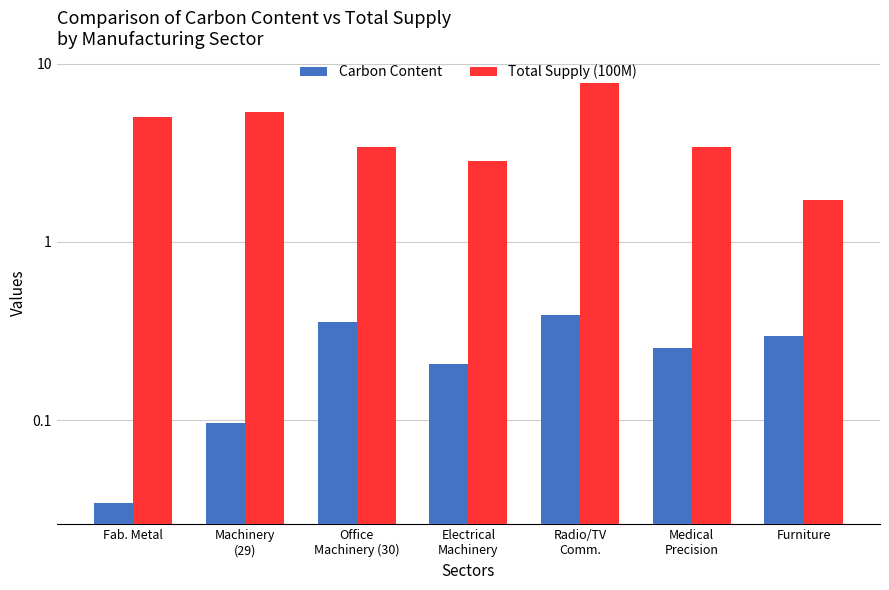

Which series has the largest range (max minus min)?

Total Supply (100M)